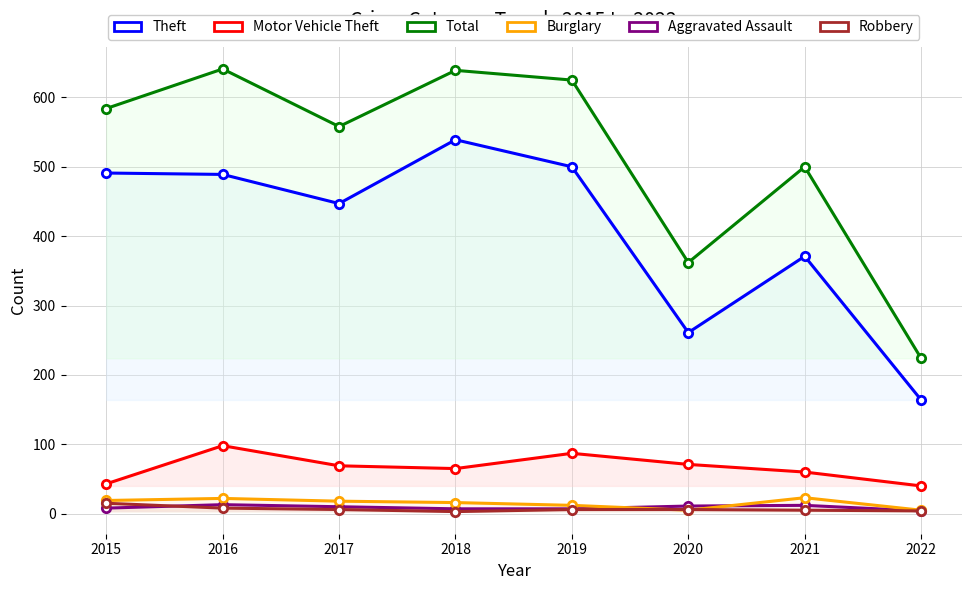

Reading right to left, transcribe all the data shown in this chart.

Aggravated Assault: 2022=4	2021=12	2020=11	2019=7	2018=7	2017=10	2016=13	2015=8
Burglary: 2022=5	2021=23	2020=5	2019=12	2018=16	2017=18	2016=22	2015=19
Motor Vehicle Theft: 2022=40	2021=60	2020=71	2019=87	2018=65	2017=69	2016=98	2015=43
Robbery: 2022=4	2021=5	2020=6	2019=6	2018=3	2017=6	2016=8	2015=15
Theft: 2022=164	2021=371	2020=261	2019=500	2018=539	2017=447	2016=489	2015=491
Total: 2022=224	2021=500	2020=362	2019=625	2018=639	2017=558	2016=641	2015=584